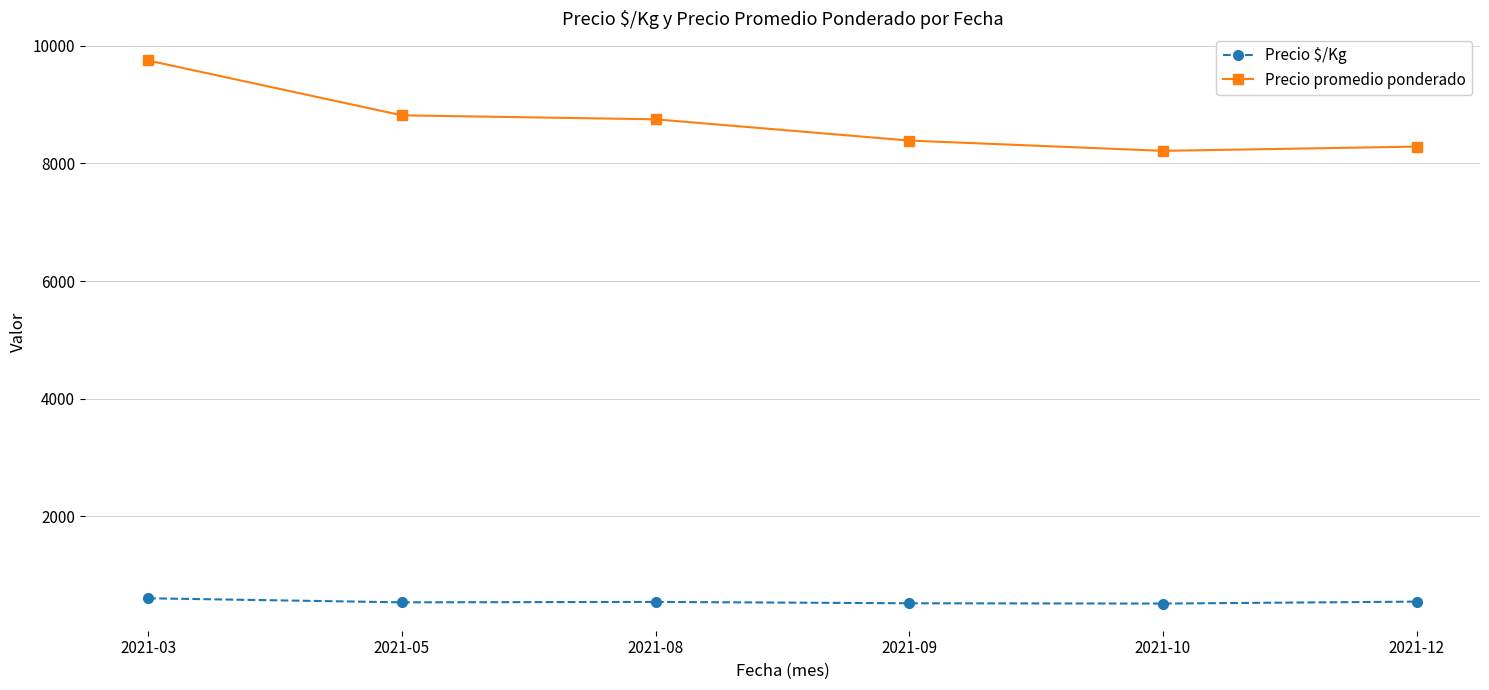

What are all the series names shown in the legend?

Precio $/Kg, Precio promedio ponderado